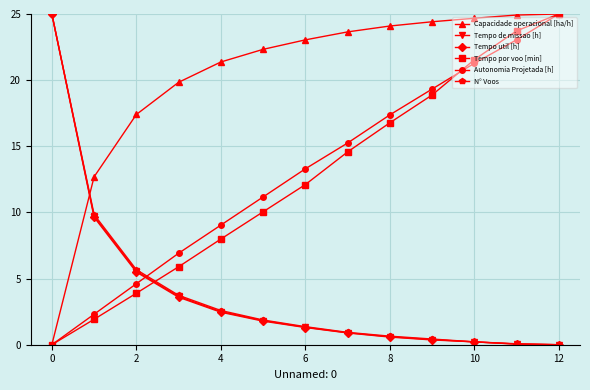

How many values in the Capacidade operacional [ha/h] series exceed 23?

7